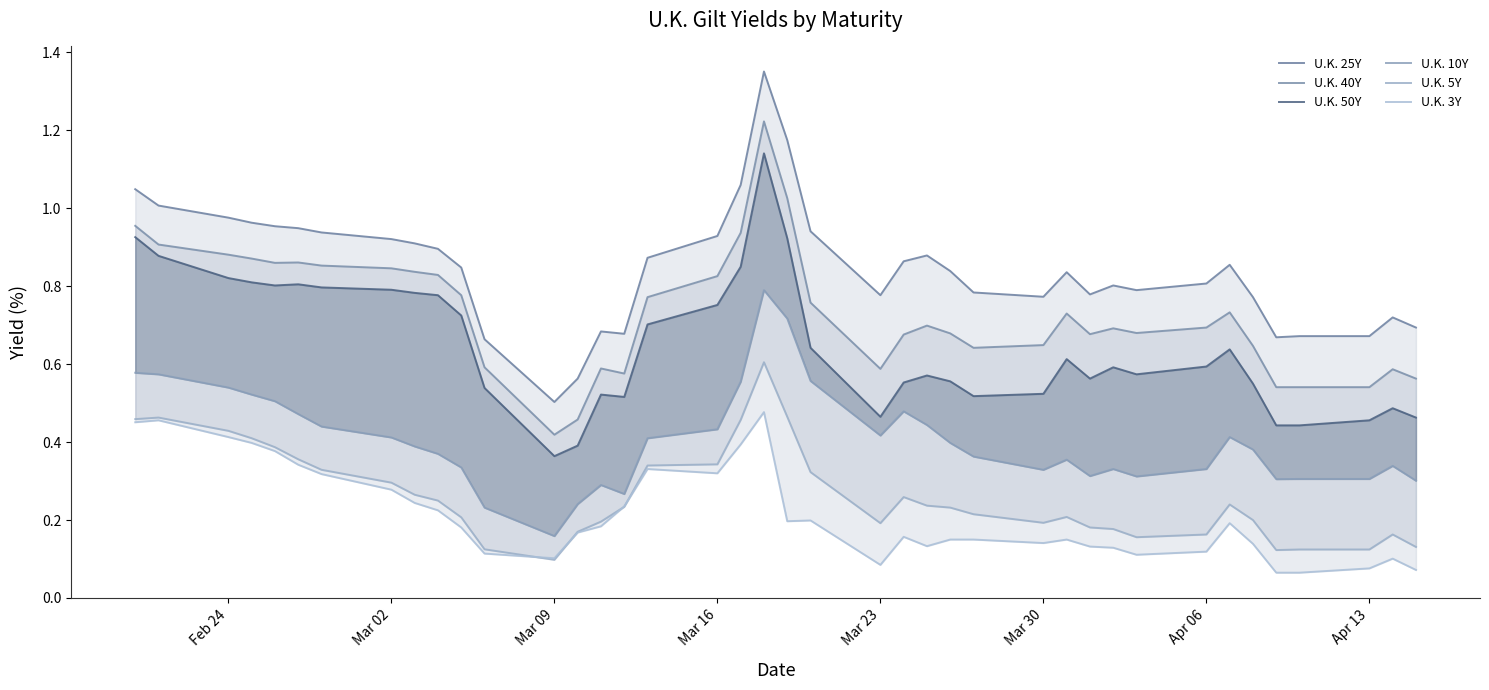

What is the smallest value displayed?

0.1